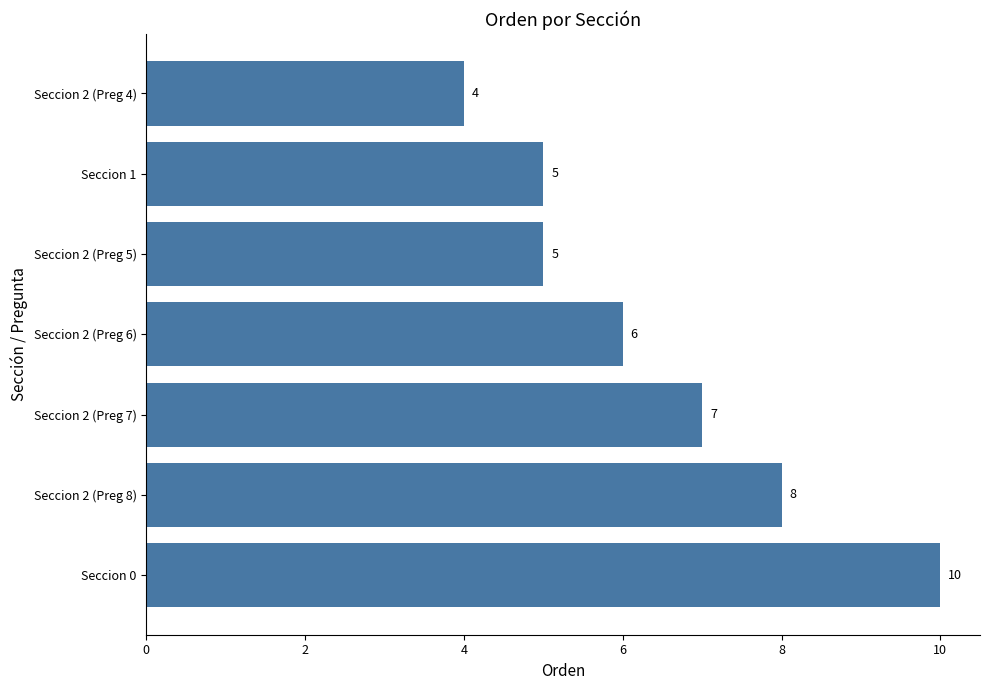

Reading top to bottom, list all the values displayed in this chart.

Seccion 2 (Preg 4)=4	Seccion 1=5	Seccion 2 (Preg 5)=5	Seccion 2 (Preg 6)=6	Seccion 2 (Preg 7)=7	Seccion 2 (Preg 8)=8	Seccion 0=10